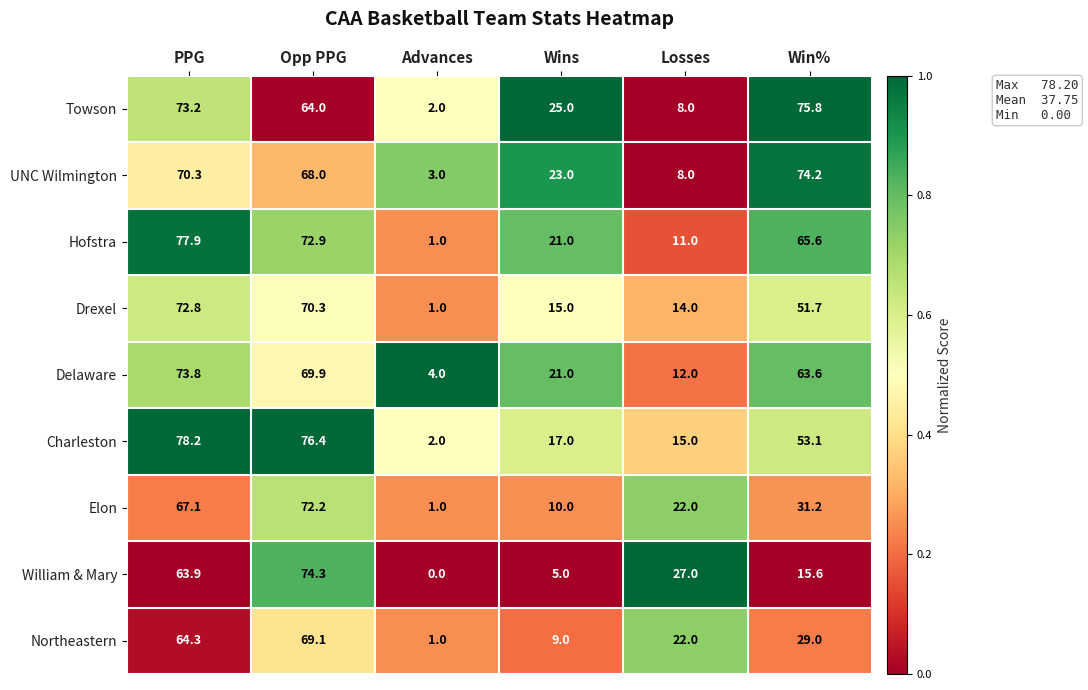

List the labels in order of Hofstra value, smallest first.

Advances, Losses, Wins, Win%, Opp PPG, PPG